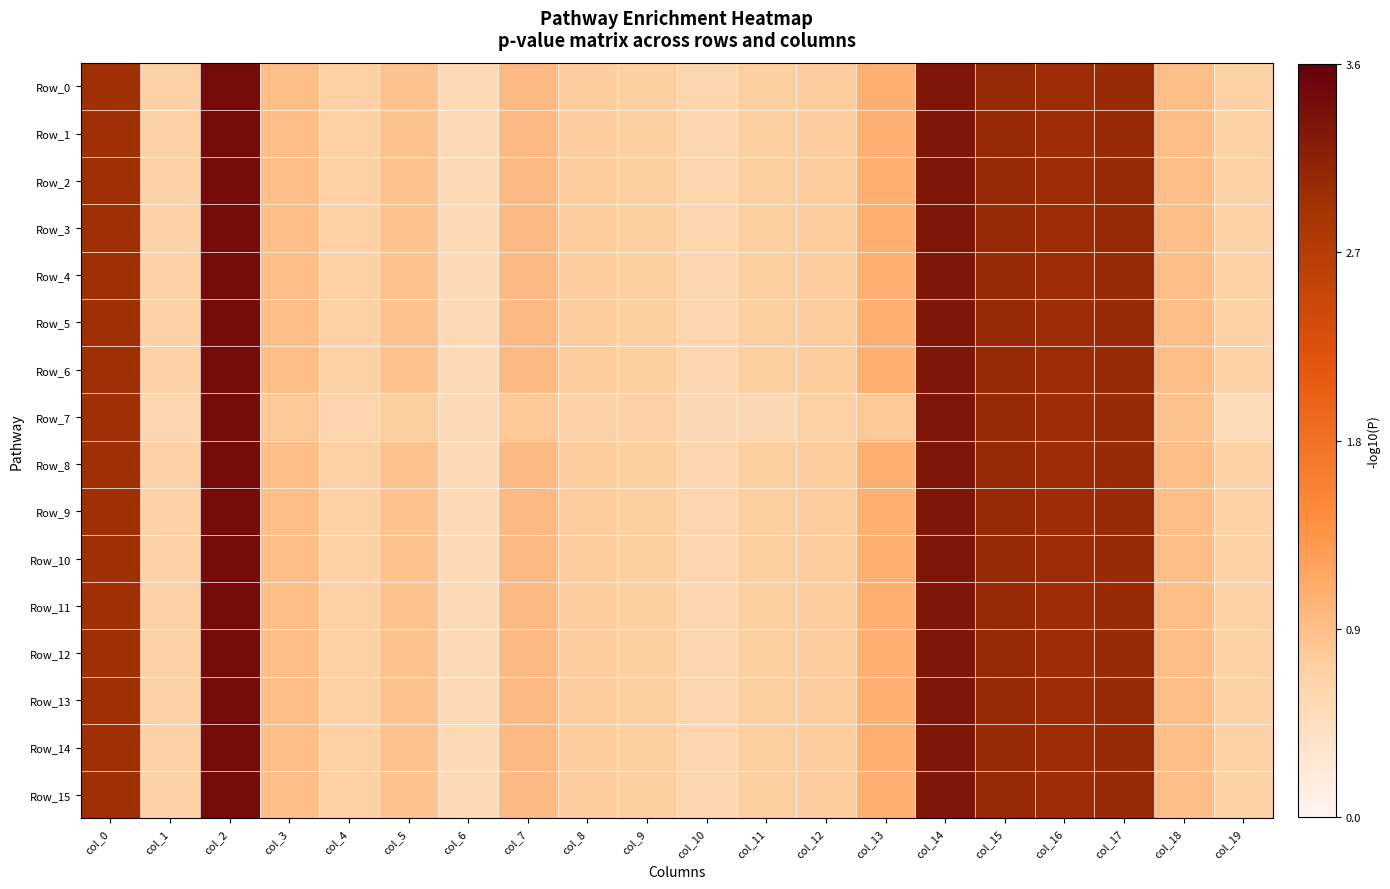

What is the maximum value shown in the chart?

3.4